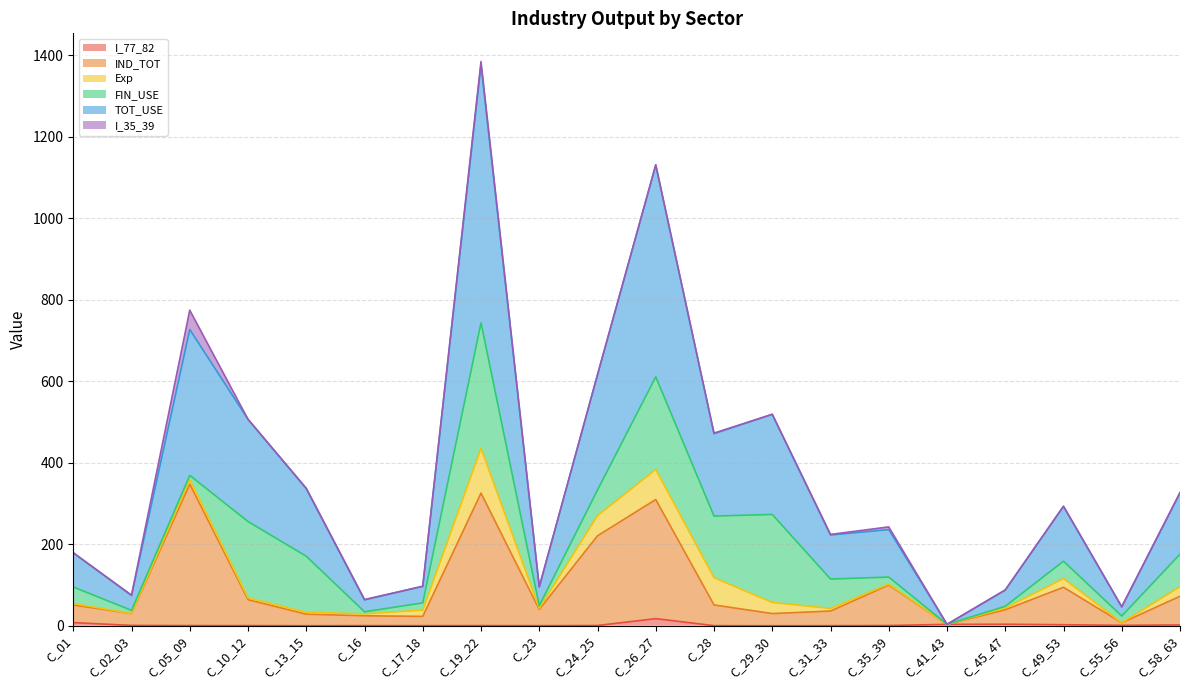

True or false: IND_TOT and I_77_82 intersect in this chart.

False